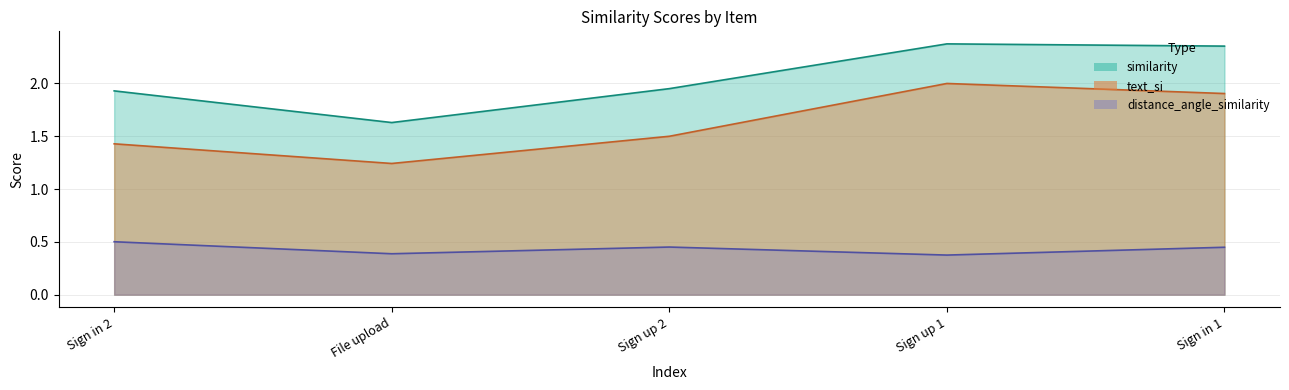

Rank the series by their average value, from highest to lowest.

similarity, text_si, distance_angle_similarity